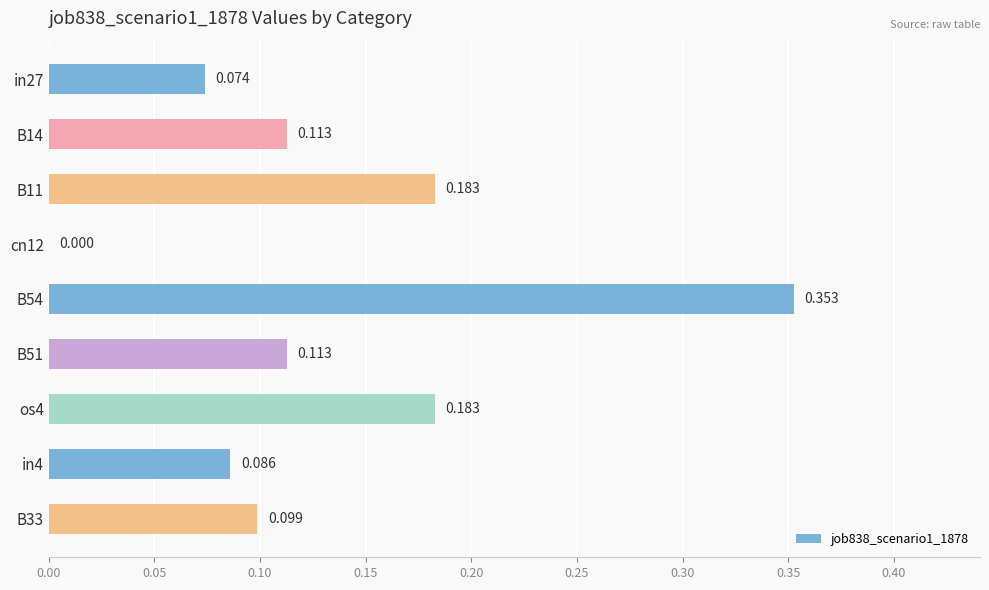

How many distinct data groups are displayed?

1